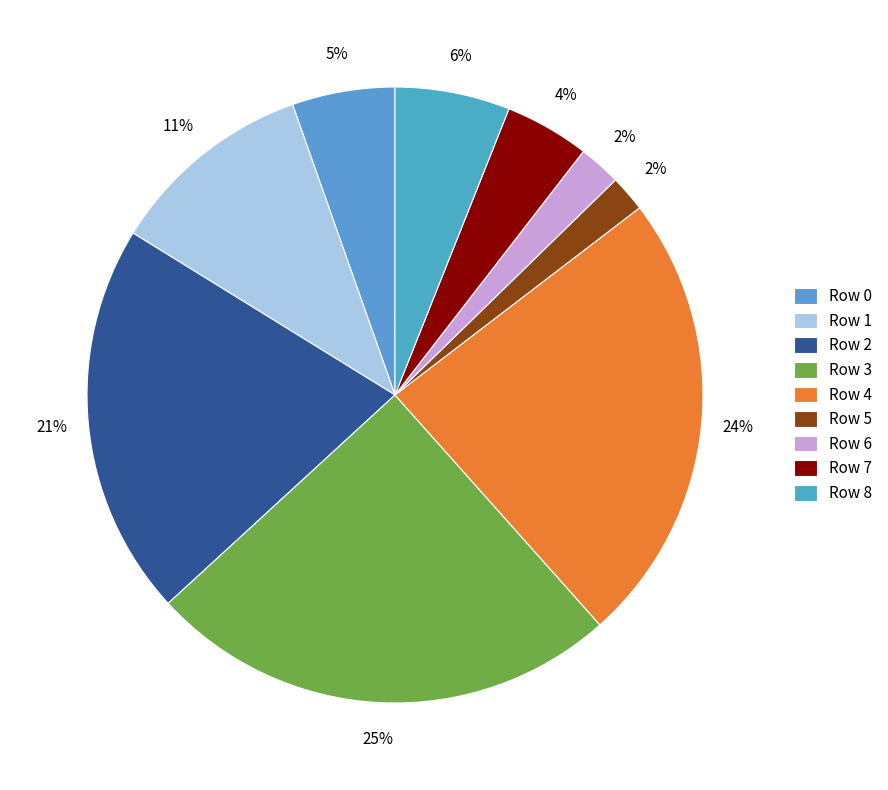

What portion of the pie excludes Row 1?

89.2%